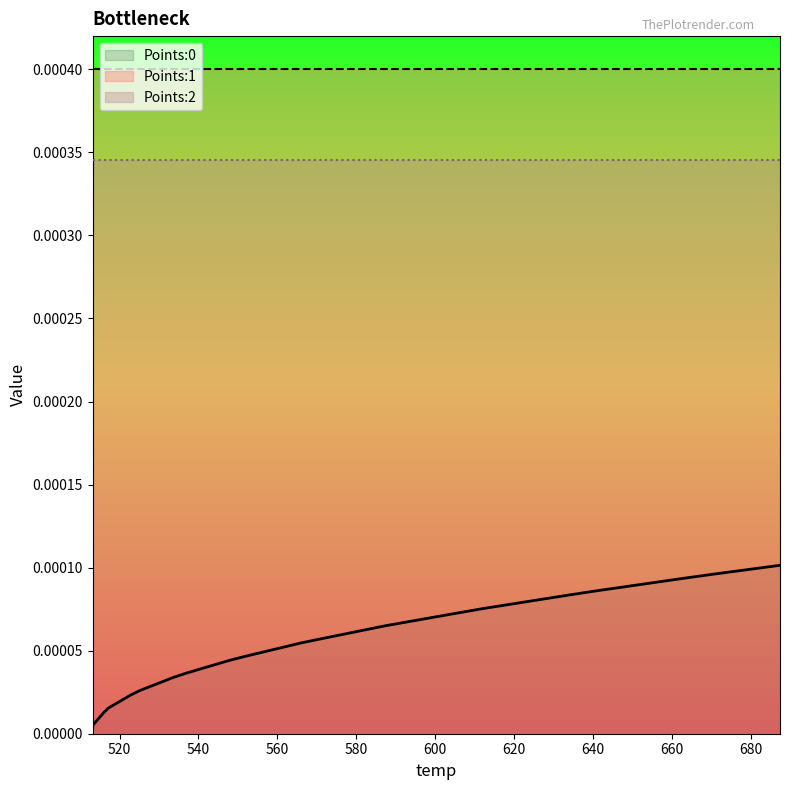

Which series has the largest range (max minus min)?

Points:0